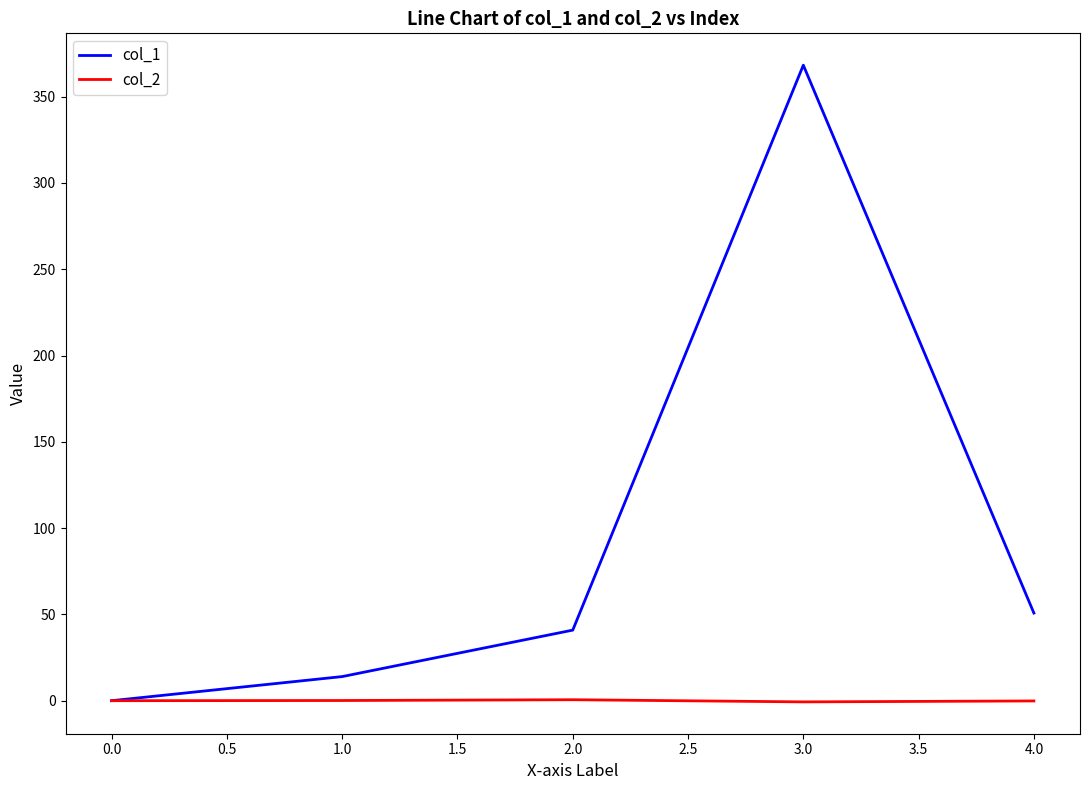

Rank the series by their maximum value, from lowest to highest.

col_2, col_1